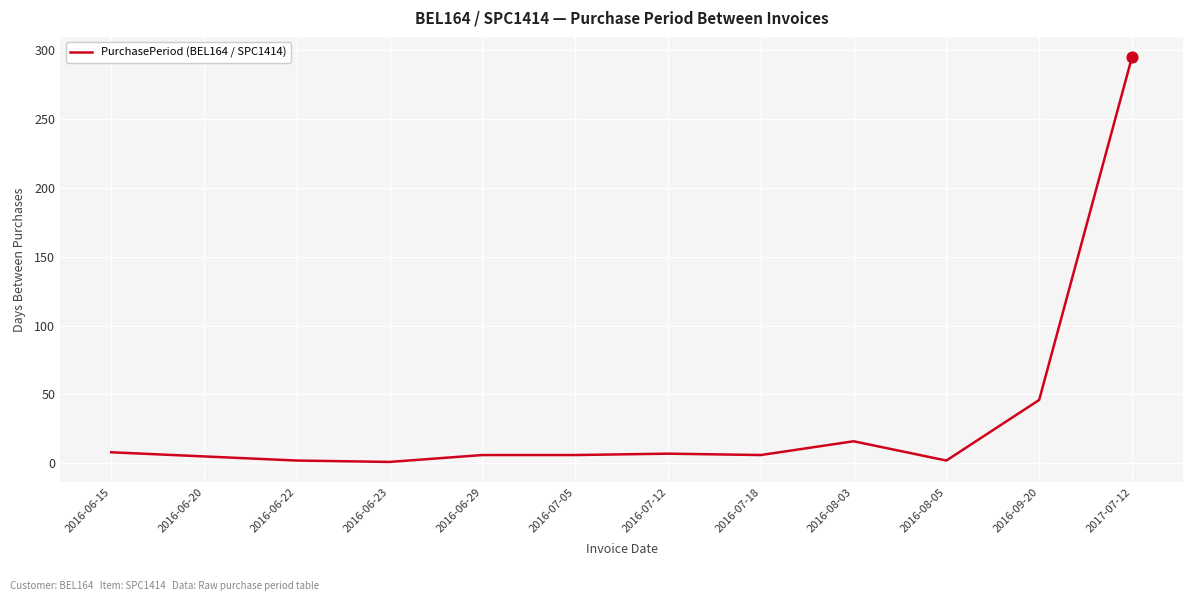

What is the change in value from 2016-06-22 to 2016-07-05?

+4